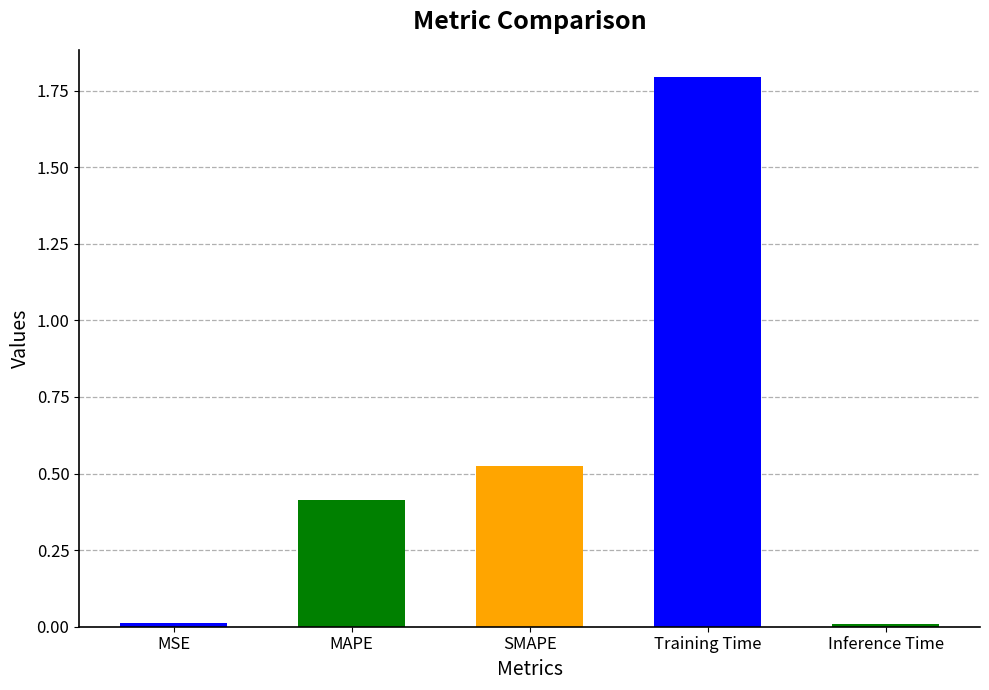

What is the change in value from SMAPE to Inference Time?

-0.5